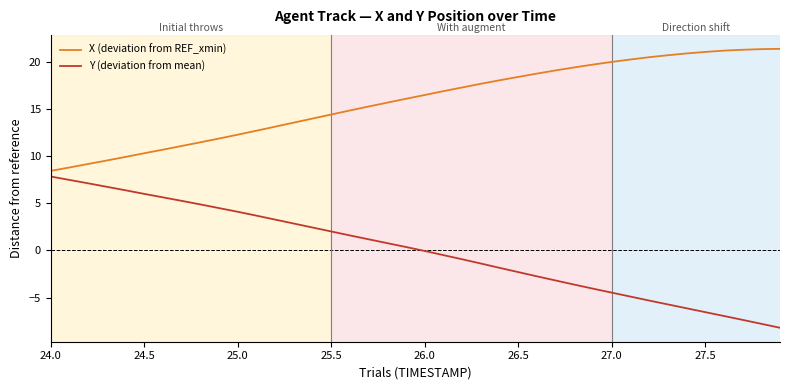

What is the minimum value for Y (deviation from mean)?

-8.2